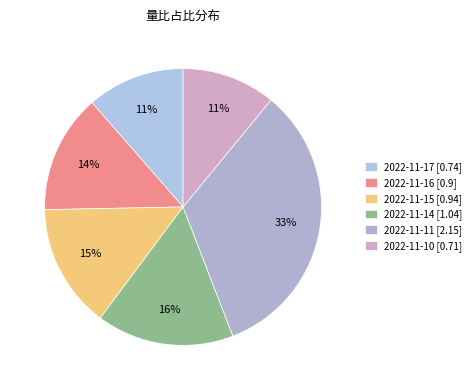

How many slices are in this pie chart?

6